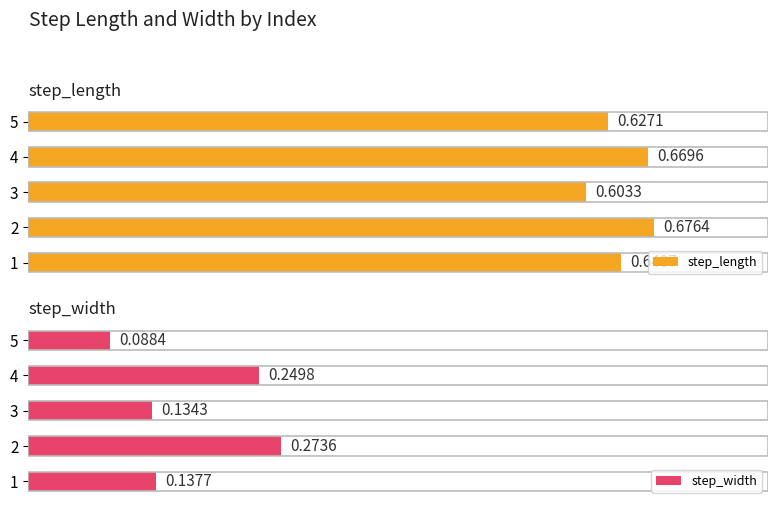

What is the value of the step_width bar at the 4th from the left?

0.2